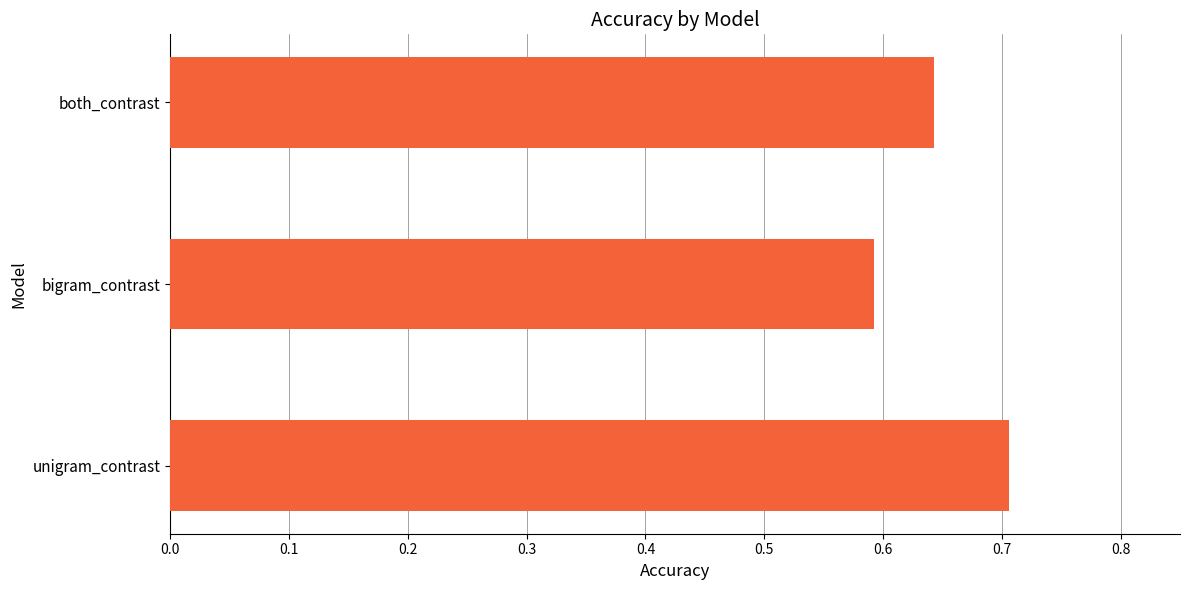

List the labels in order of value, largest first.

unigram_contrast, both_contrast, bigram_contrast